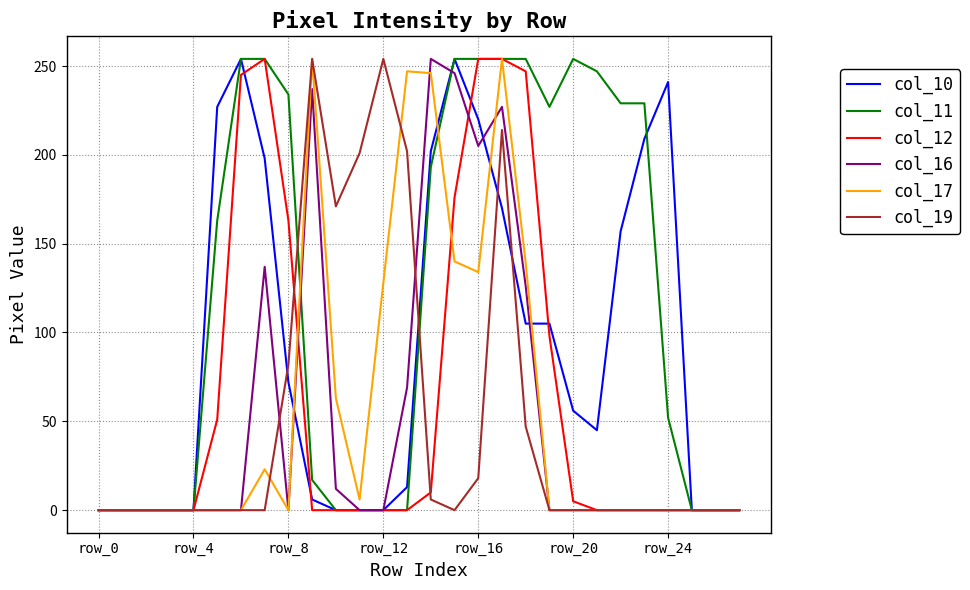

What is the sum of all col_17 values?

1634